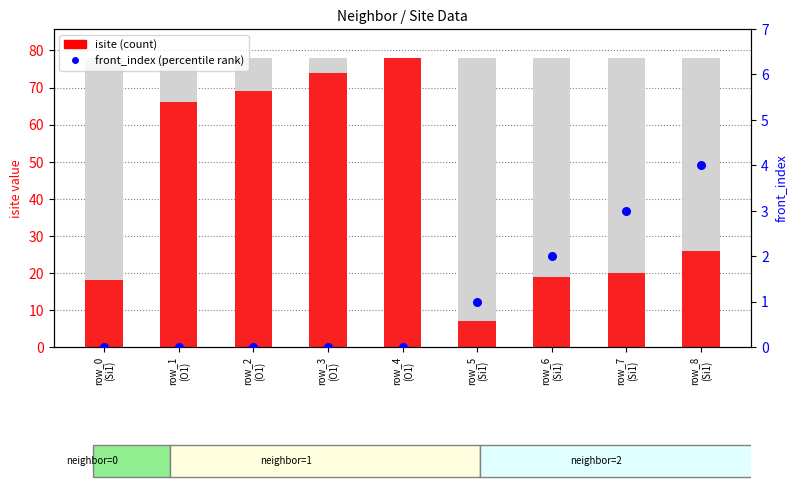

What is the total value across all series at row_3
(O1)?

74